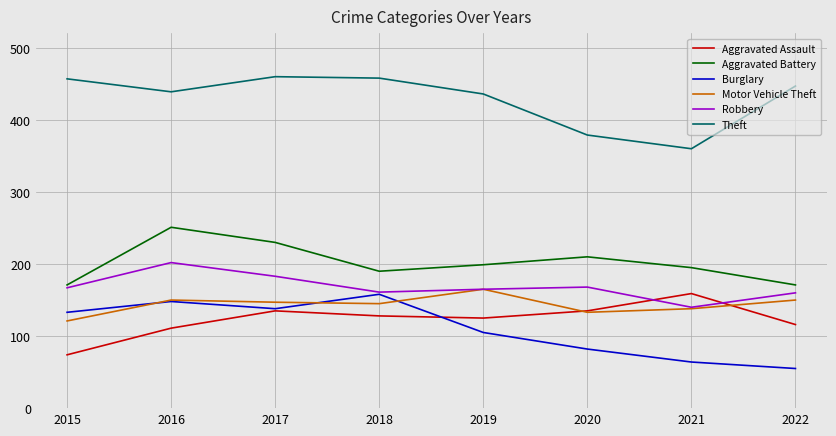

What is the sum of all Aggravated Assault values?

983